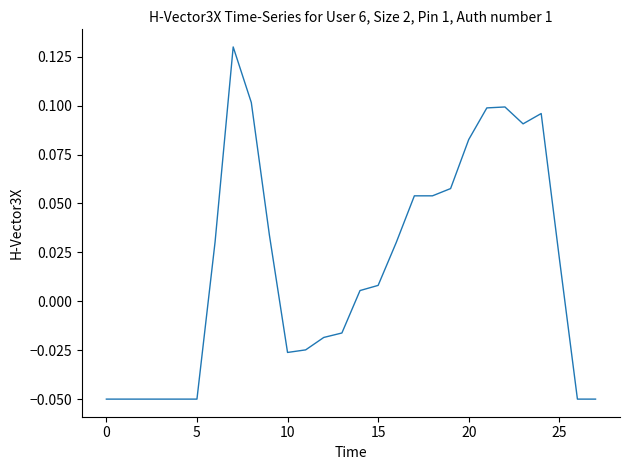

How many points are higher than both their immediate neighbors (excluding endpoints)?

3